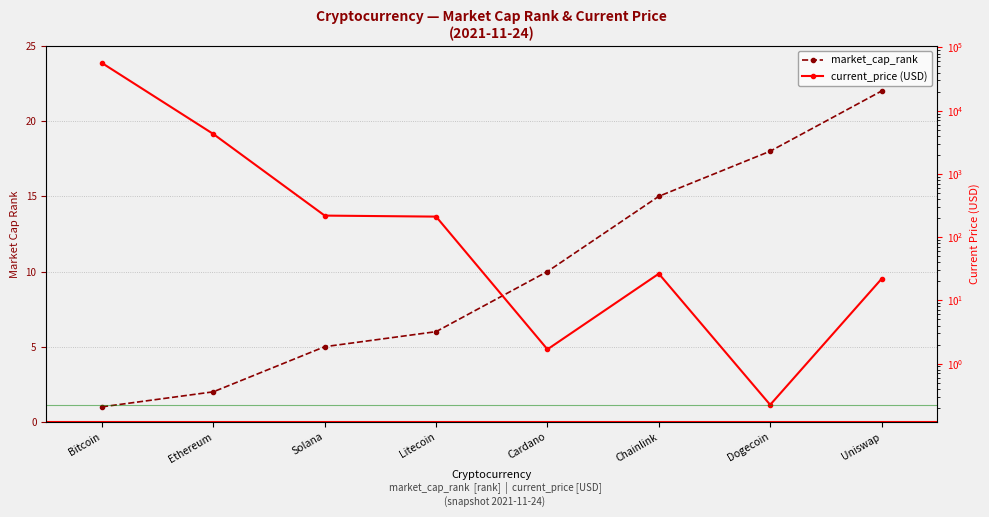

Which series has the largest total across all categories?

current_price (USD)